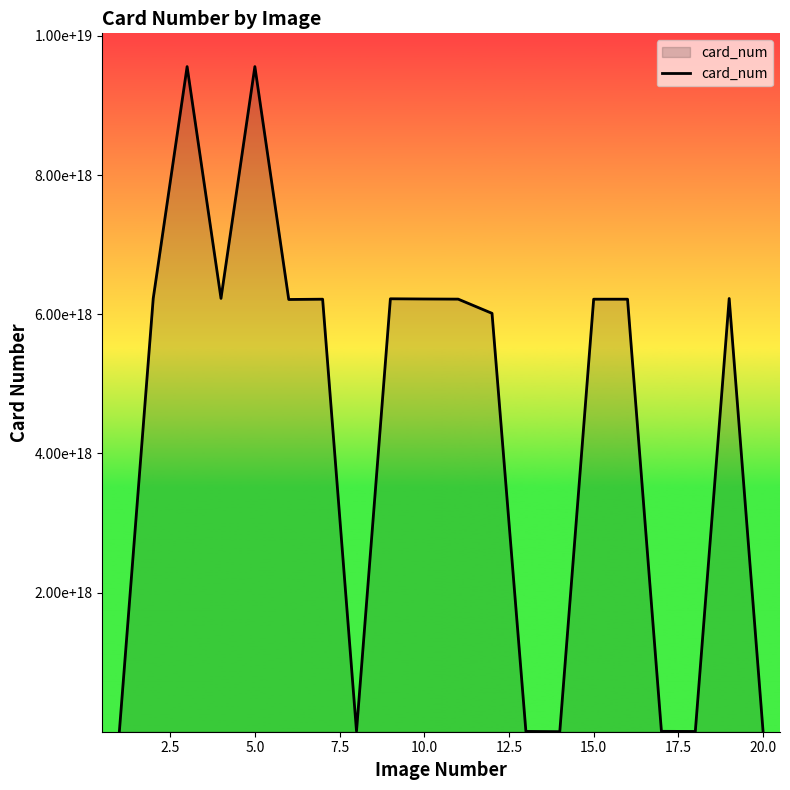

Does the chart display data point markers on the line(s)?

No